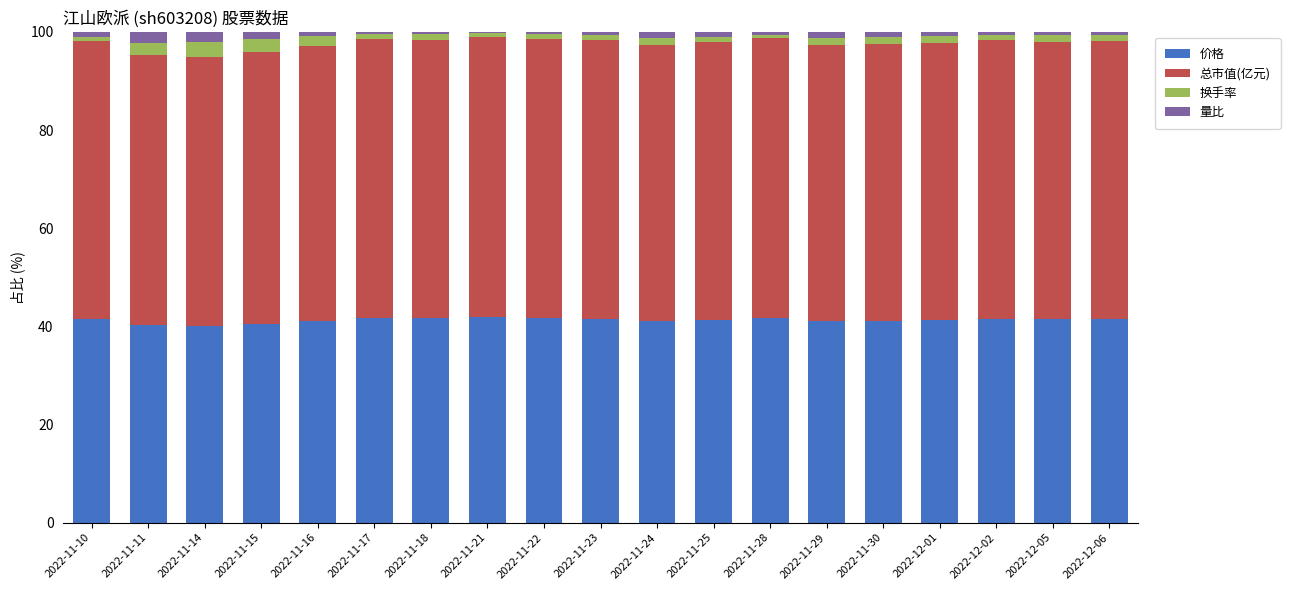

What is the average value of the 价格 series?

41.3